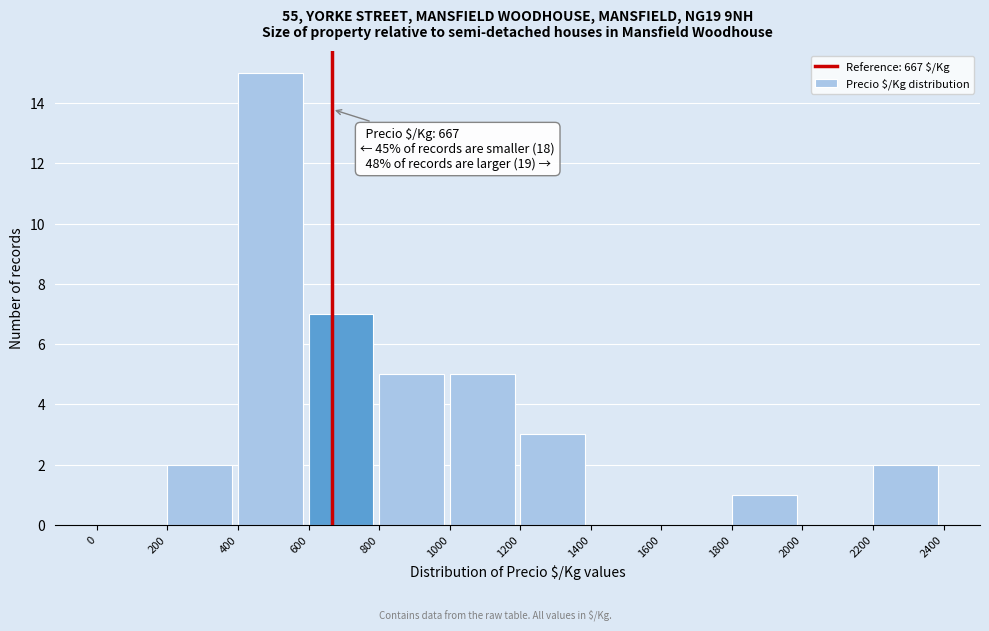

Which range on the x-axis has the tallest bar?

400 to 600